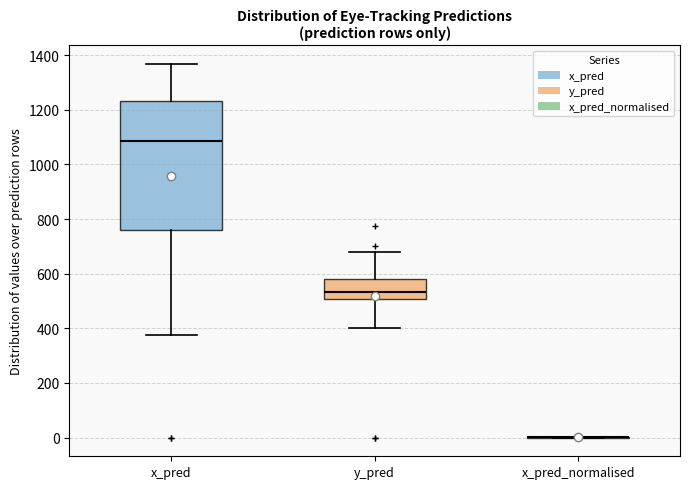

Comparing the boxes themselves (not the whiskers), which one is the tallest?

x_pred